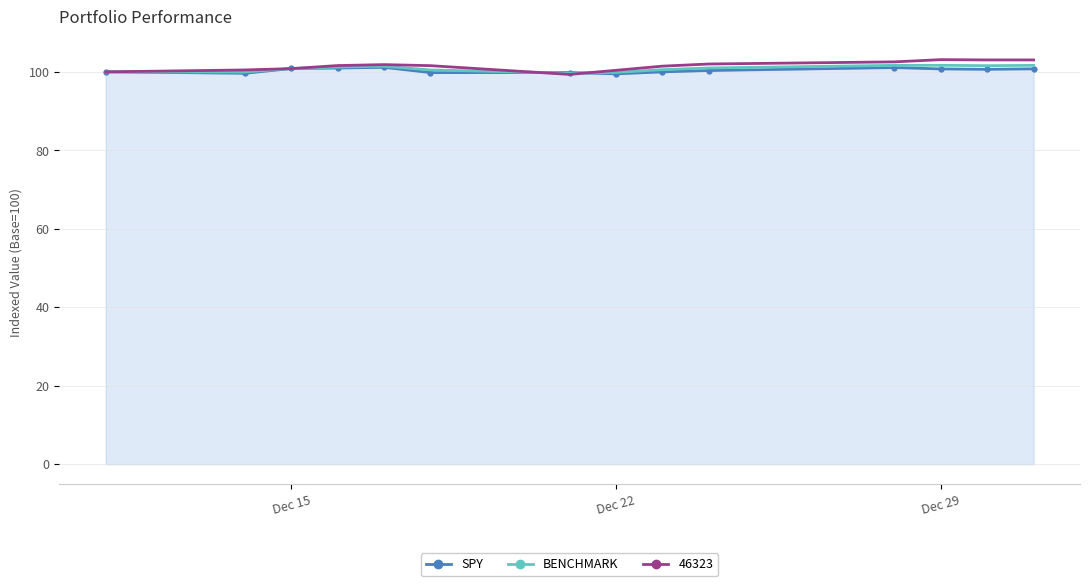

What is the smallest value displayed?

99.3